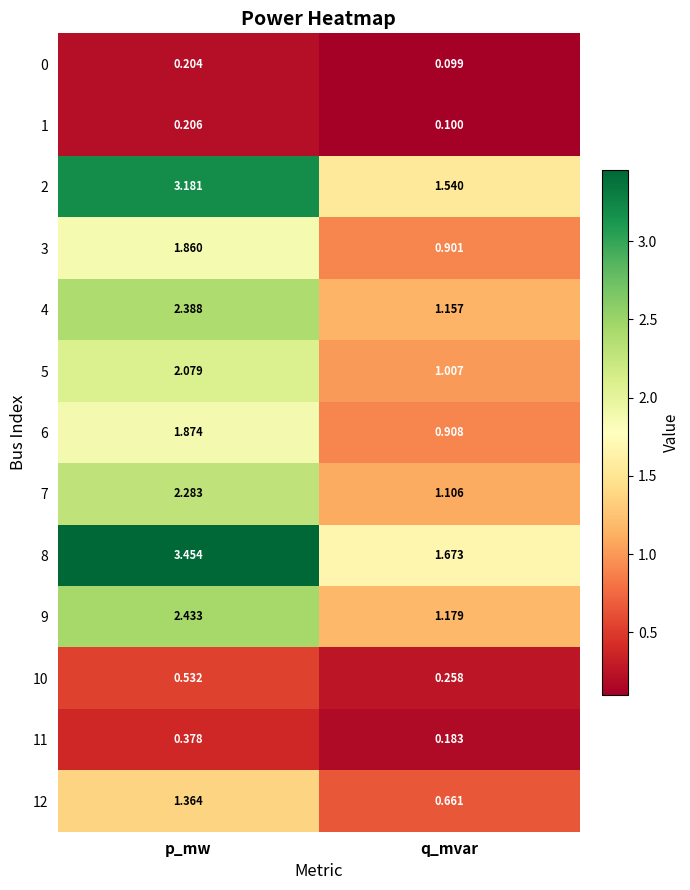

Rank the series by their maximum value, from highest to lowest.

8, 2, 9, 4, 7, 5, 6, 3, 12, 10, 11, 1, 0